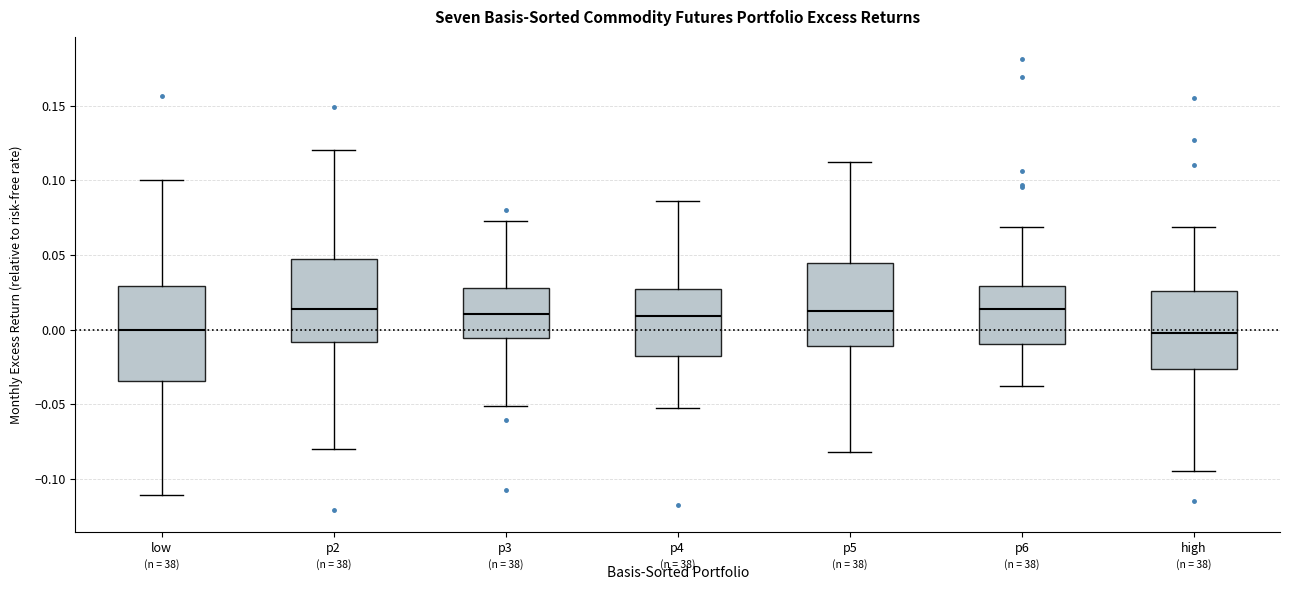

Which box is the tallest, from its lower edge to its upper edge?

low